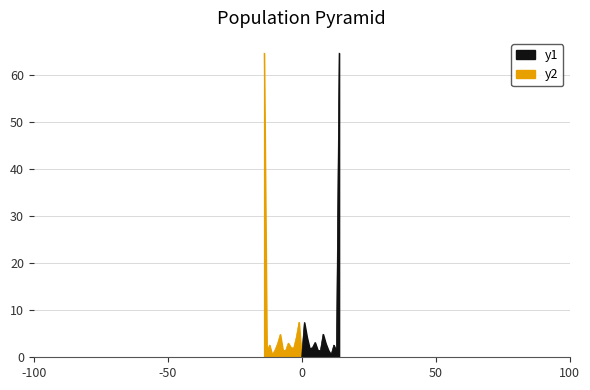

What is the average value?

6.7